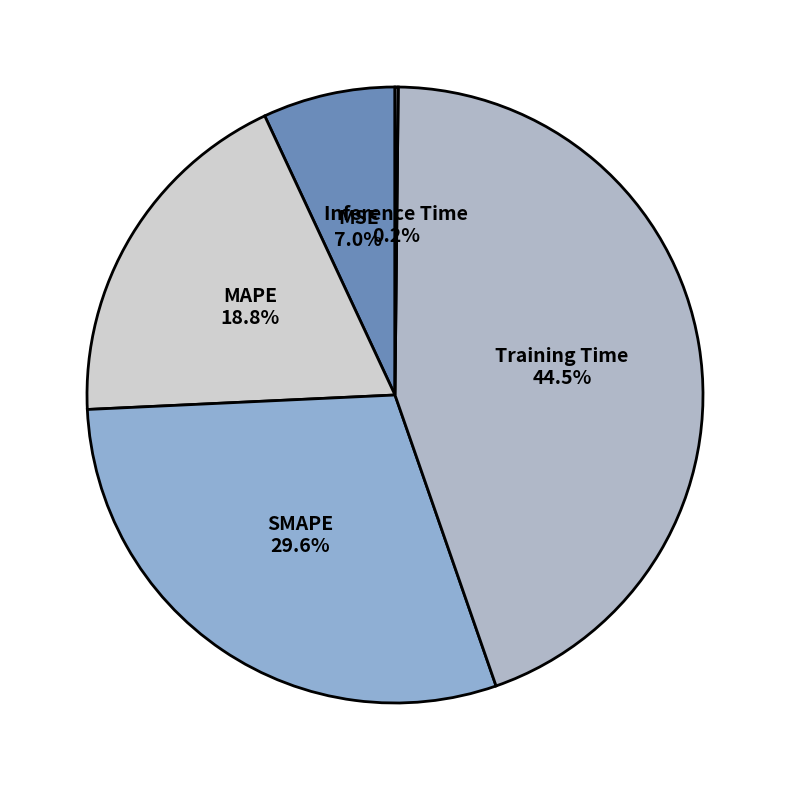

Is the sum of Training Time and MSE greater than half?

Yes